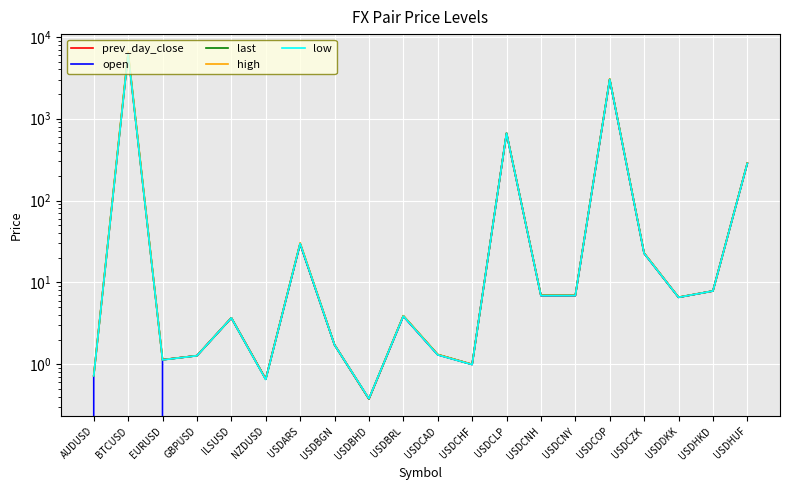

At which category does prev_day_close reach its first local valley?

EURUSD